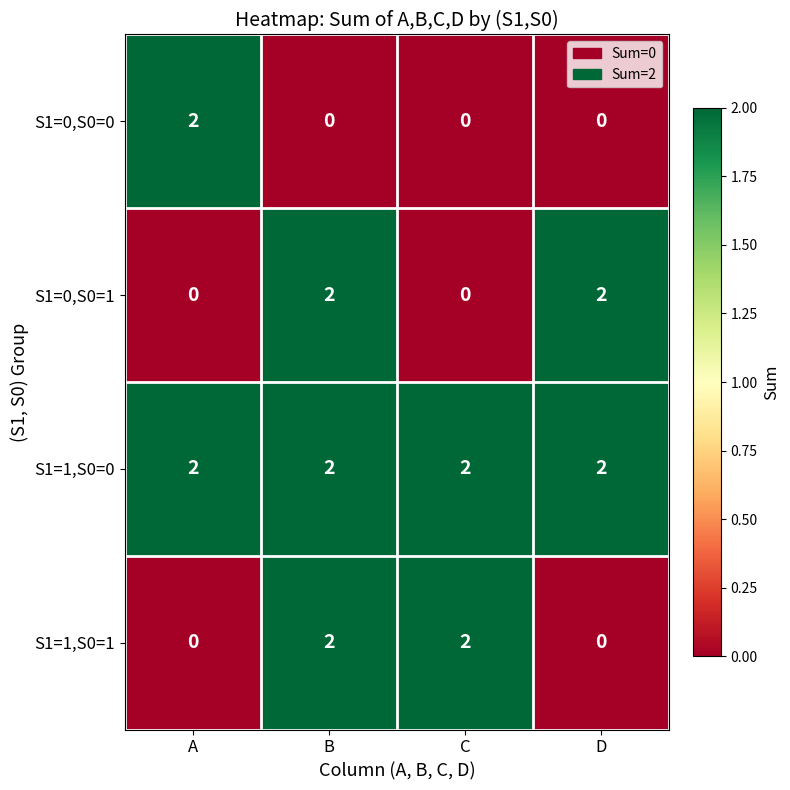

How many S1=1,S0=1 values are between 0 and 2?

4